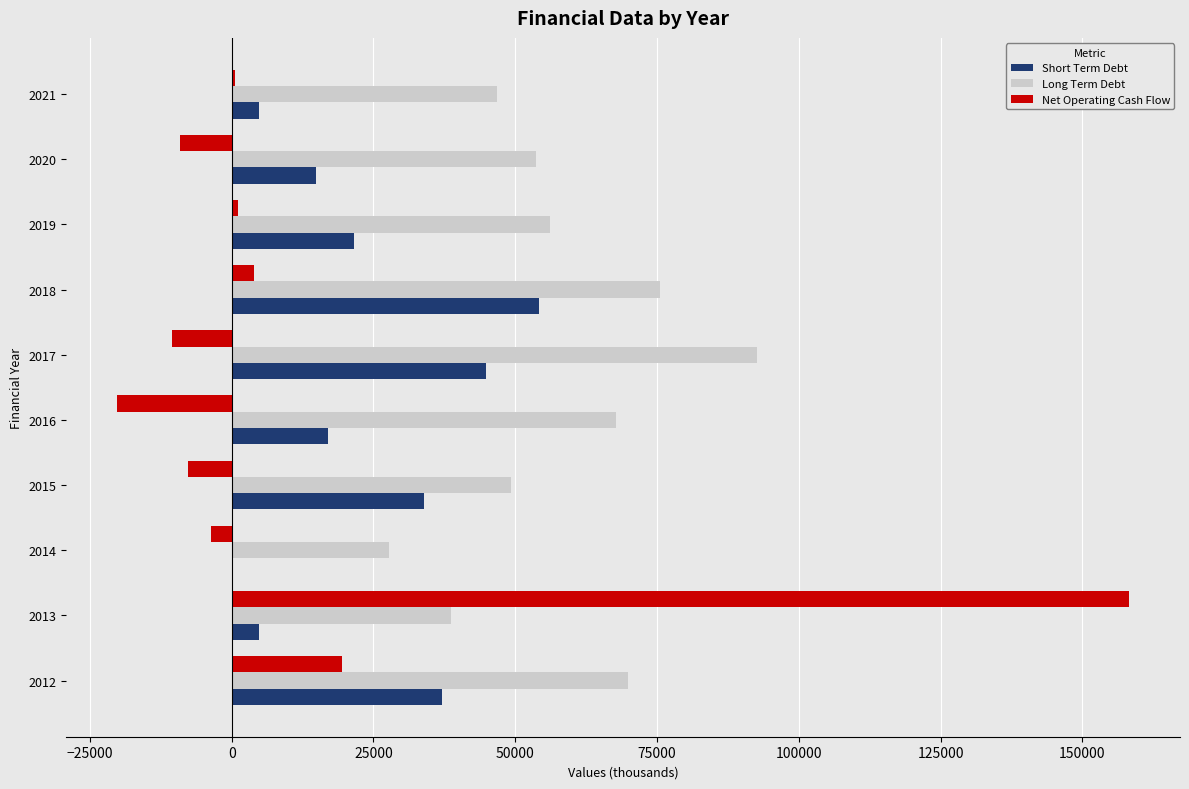

What are all the series names shown in the legend?

Short Term Debt, Long Term Debt, Net Operating Cash Flow